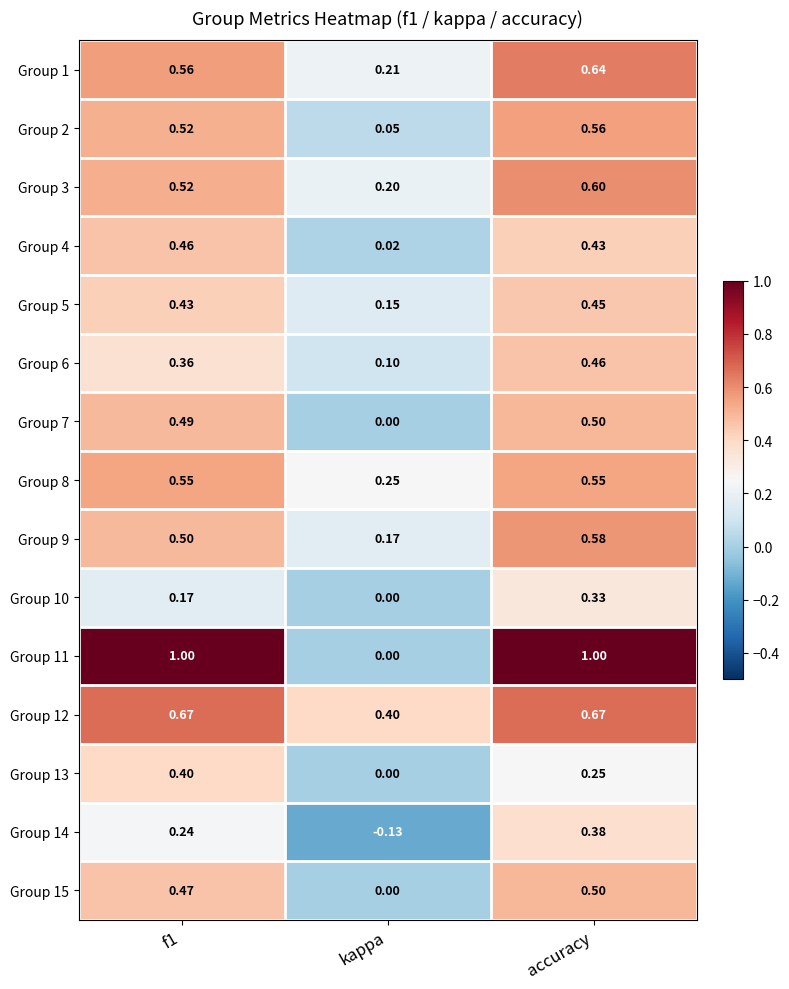

Is the value of Group 1 at f1 greater than the value of Group 11 at f1?

No